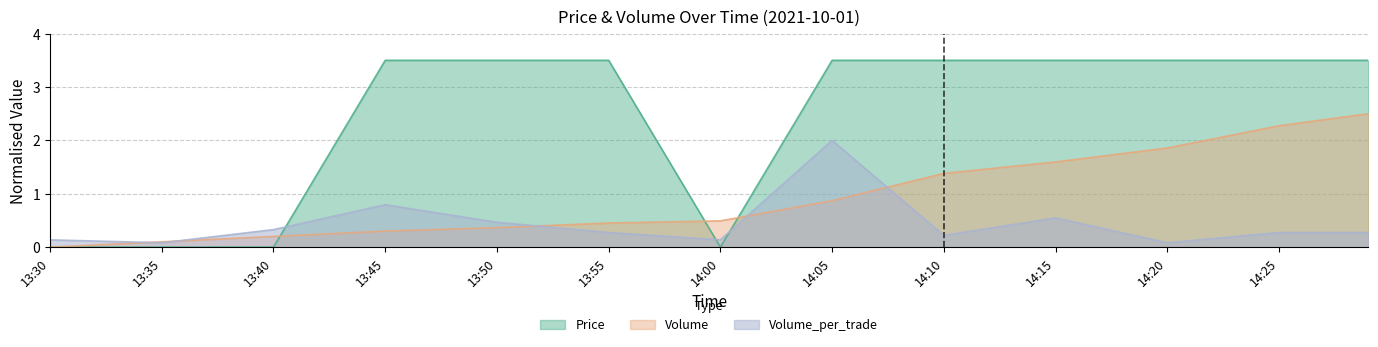

What is the maximum value shown in the chart?

3.5